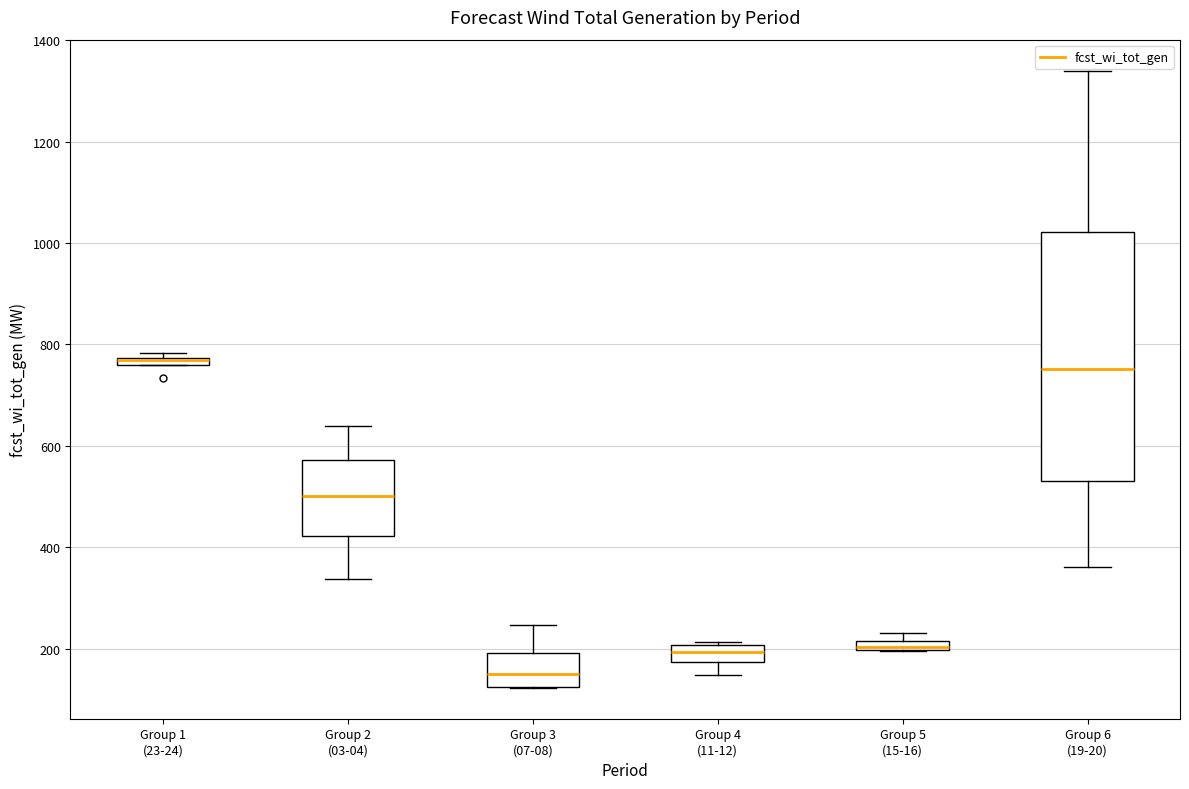

Which box is the tallest, from its lower edge to its upper edge?

Group 6 (19-20)